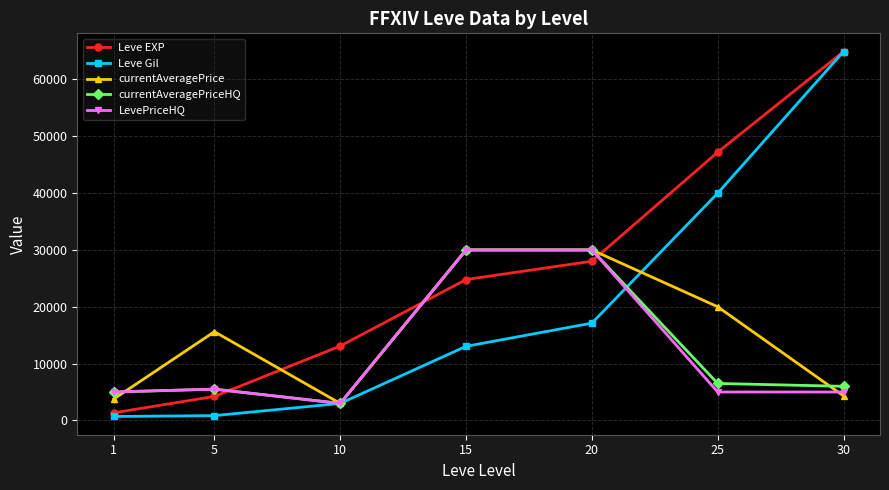

After their last crossing, which series has the higher values: currentAveragePriceHQ or Leve EXP?

Leve EXP